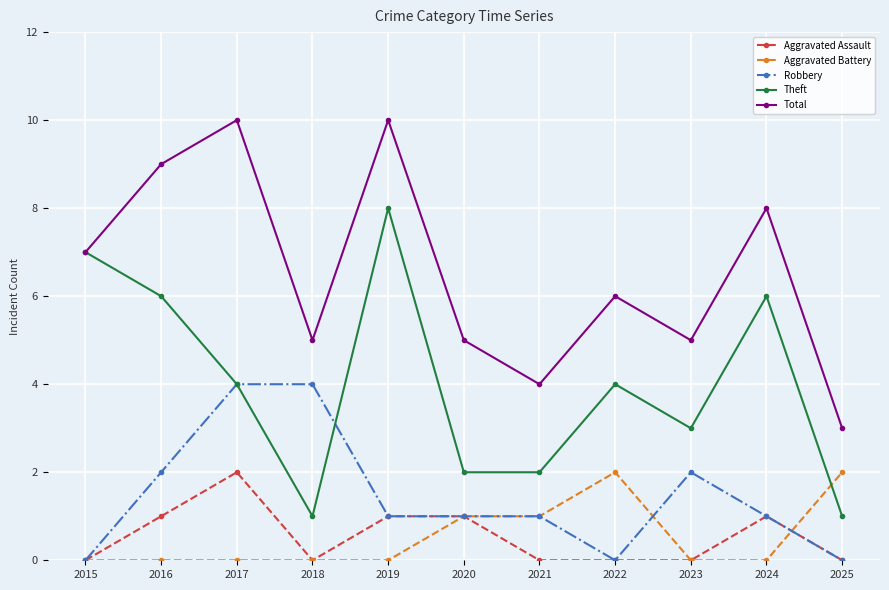

Reading right to left, what are all the values shown in this chart?

Aggravated Assault: 2025=0	2024=1	2023=0	2022=0	2021=0	2020=1	2019=1	2018=0	2017=2	2016=1	2015=0
Aggravated Battery: 2025=2	2024=0	2023=0	2022=2	2021=1	2020=1	2019=0	2018=0	2017=0	2016=0	2015=0
Robbery: 2025=0	2024=1	2023=2	2022=0	2021=1	2020=1	2019=1	2018=4	2017=4	2016=2	2015=0
Theft: 2025=1	2024=6	2023=3	2022=4	2021=2	2020=2	2019=8	2018=1	2017=4	2016=6	2015=7
Total: 2025=3	2024=8	2023=5	2022=6	2021=4	2020=5	2019=10	2018=5	2017=10	2016=9	2015=7